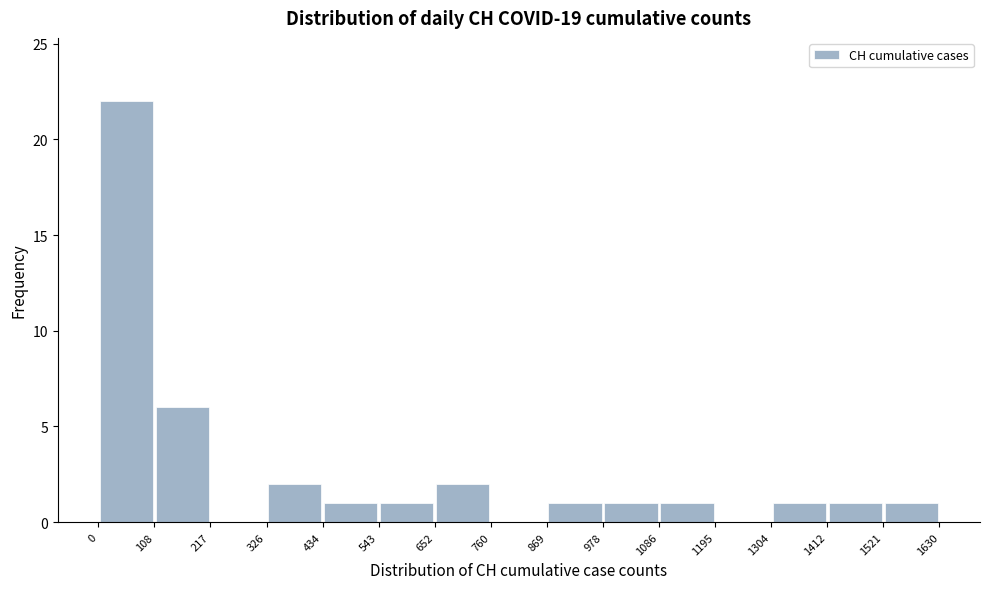

Reading left to right, transcribe this chart: for each bar, give the range it covers on the x-axis and its height. The values are not printed on the chart, so give them approximately, as read against the axis.

0 to 108: 22
108 to 217: 6
217 to 326: 0
326 to 434: 2
434 to 543: 1
543 to 652: 1
652 to 760: 2
760 to 869: 0
869 to 978: 1
978 to 1086: 1
1086 to 1195: 1
1195 to 1304: 0
1304 to 1412: 1
1412 to 1521: 1
1521 to 1630: 1